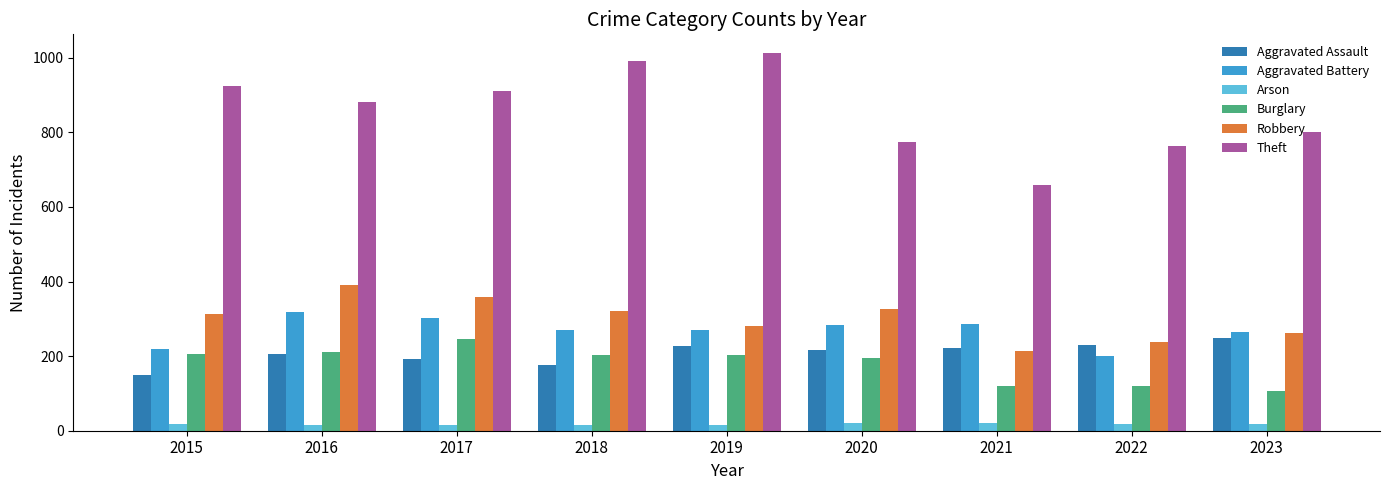

How many series are shown in this chart?

6